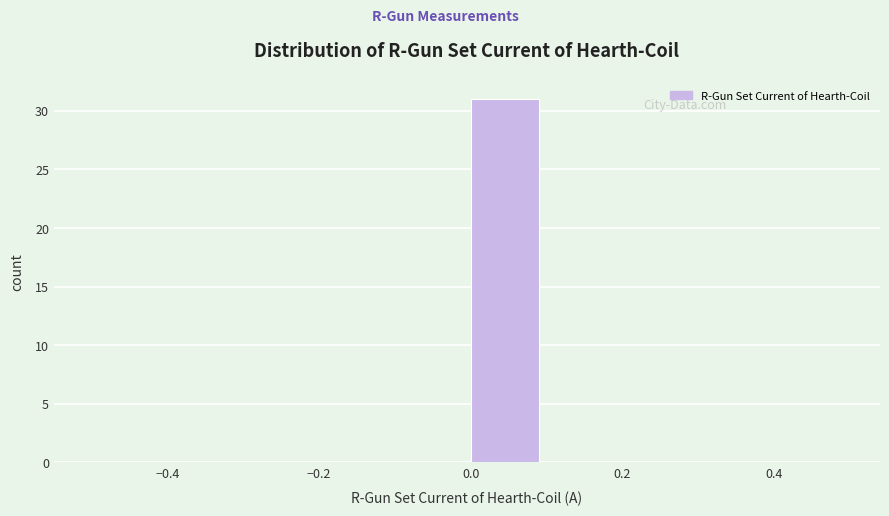

Reading left to right, list every bar in this chart as the range it spans on the x-axis followed by its height. The values are not printed on the chart, so give them approximately, as read against the axis.

-0.5 to -0.4: 0
-0.4 to -0.3: 0
-0.3 to -0.2: 0
-0.2 to -0.1: 0
-0.1 to 0.0: 0
0.0 to 0.1: 31
0.1 to 0.2: 0
0.2 to 0.3: 0
0.3 to 0.4: 0
0.4 to 0.5: 0